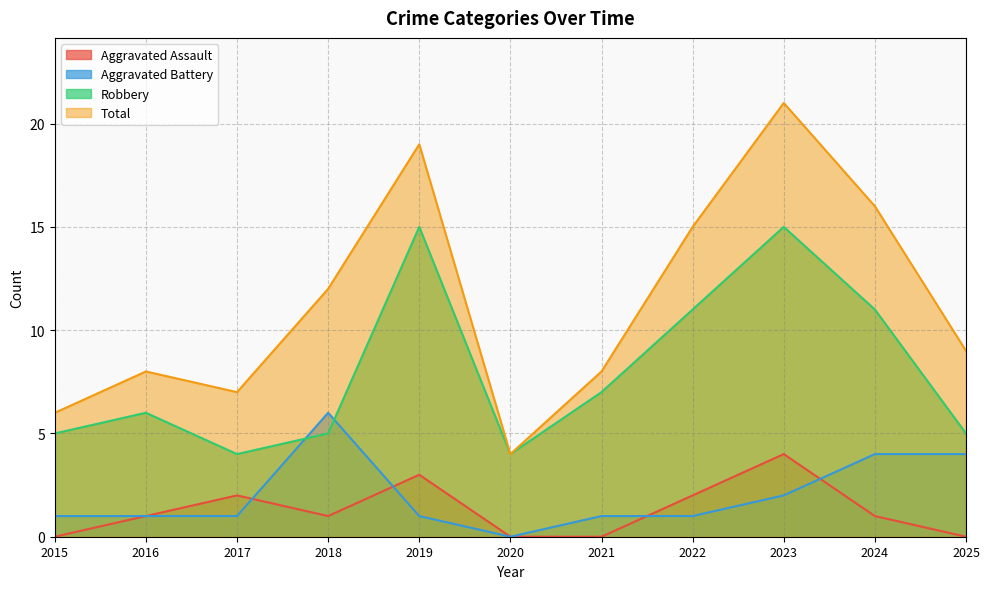

Which has a higher value, 2017 or 2022?

2017